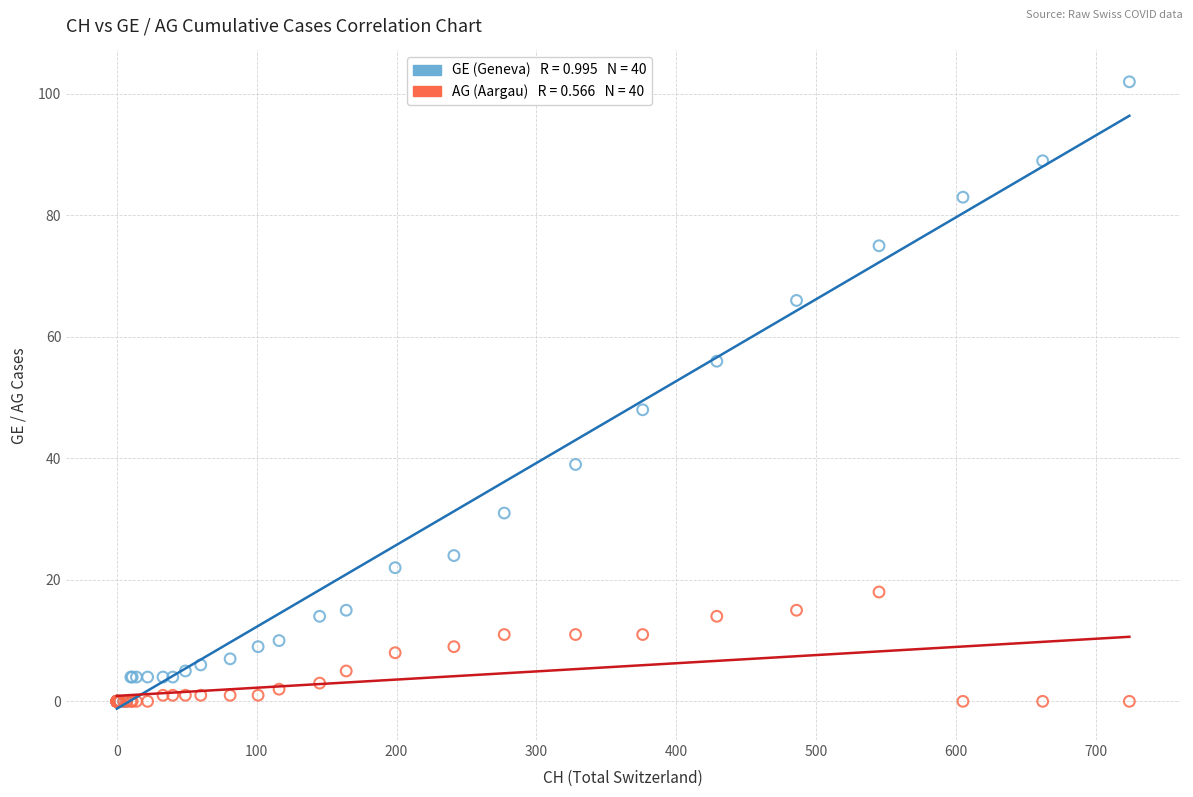

Across all series, what Y value is closest to 51?

48